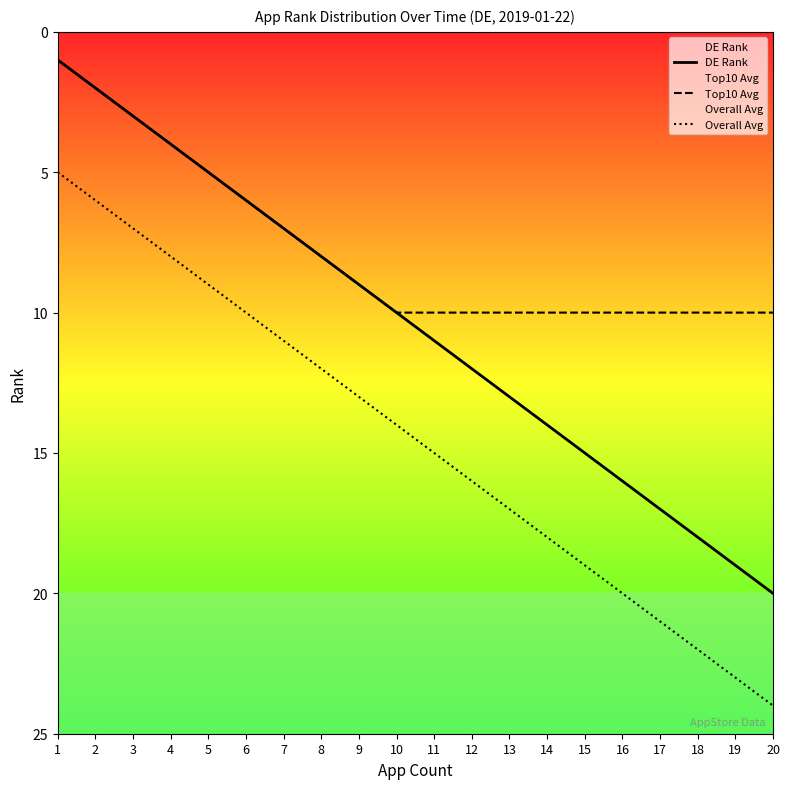

Which label corresponds to the largest value in the chart?

20